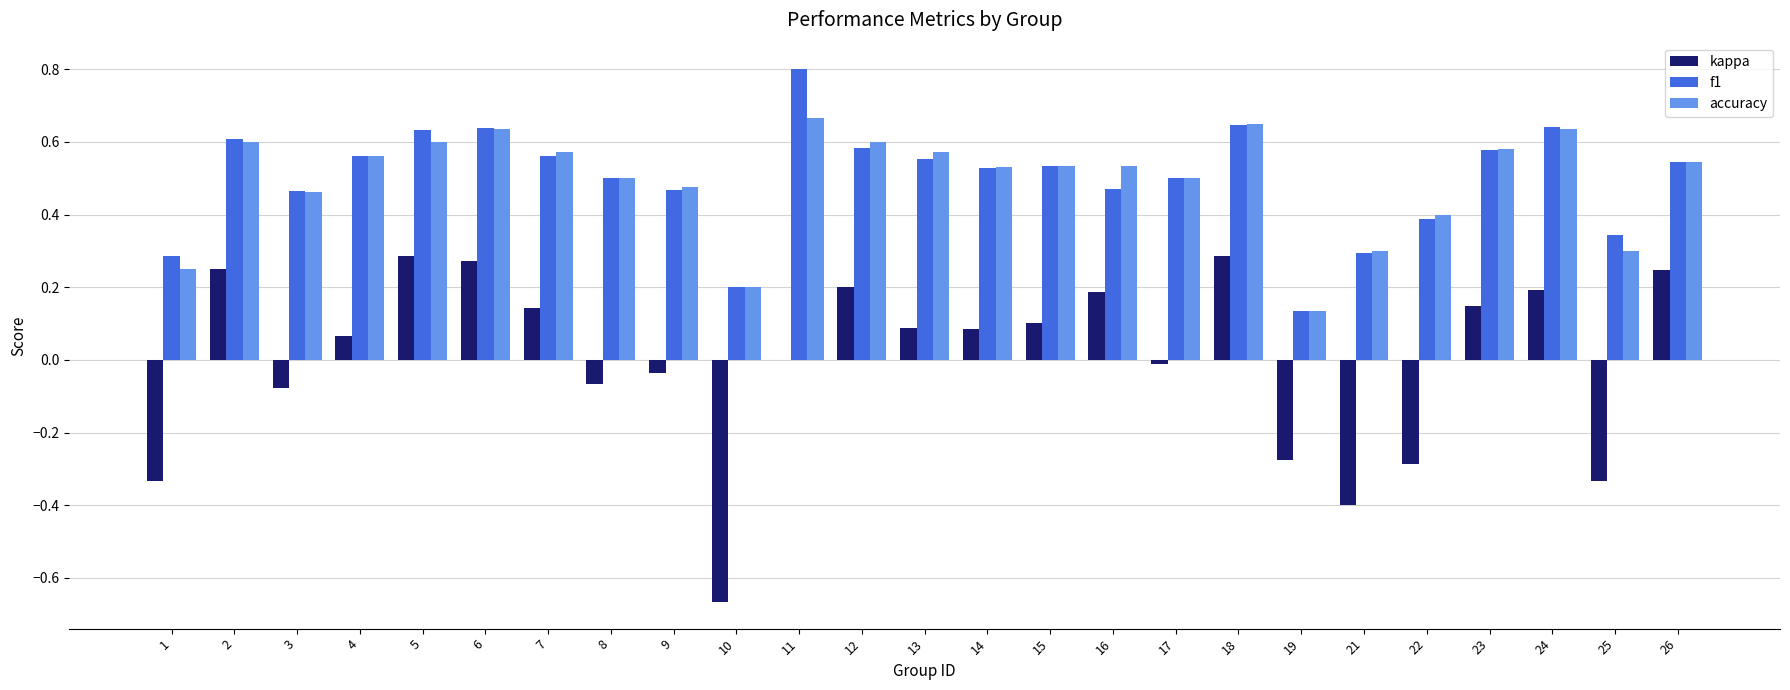

How many distinct data groups are displayed?

3